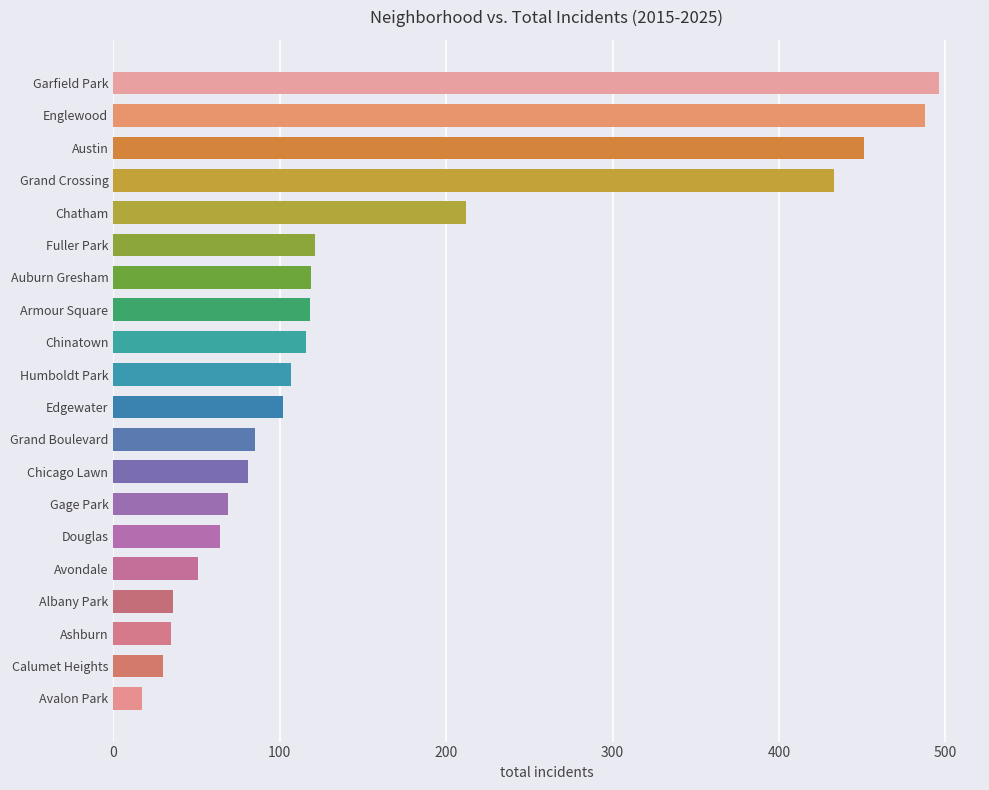

Count the number of categories in the chart.

20